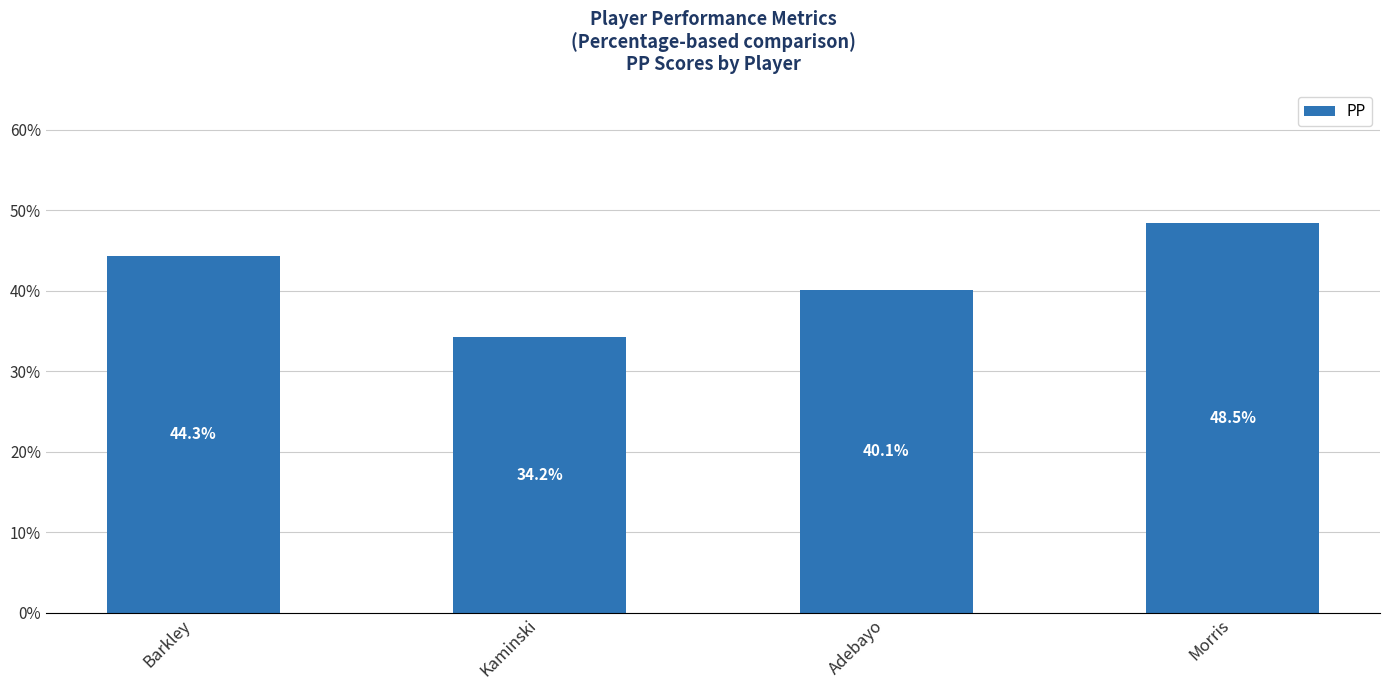

Which has a higher value, Kaminski or Morris?

Morris